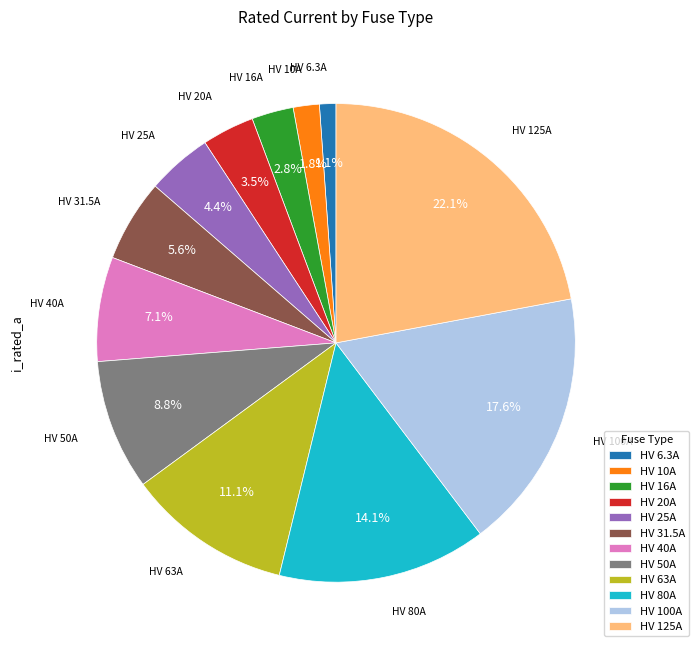

To the nearest percent, what portion does HV 63A represent?

11%